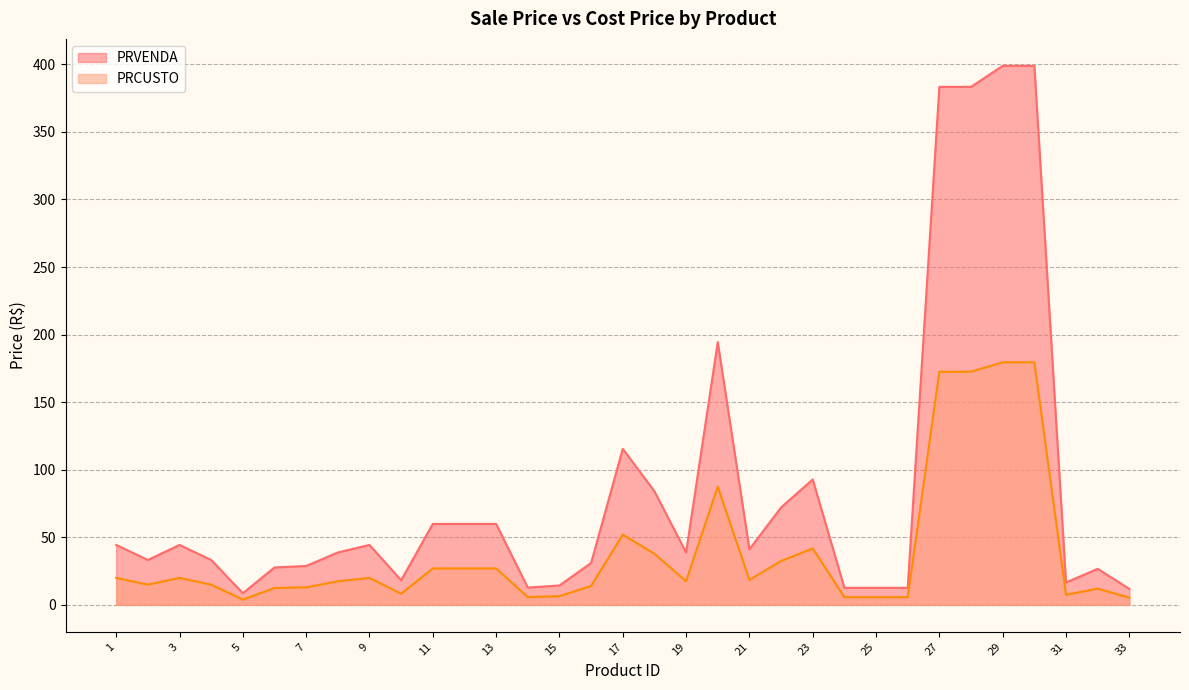

Where is PRVENDA nearest to the value 203?

20